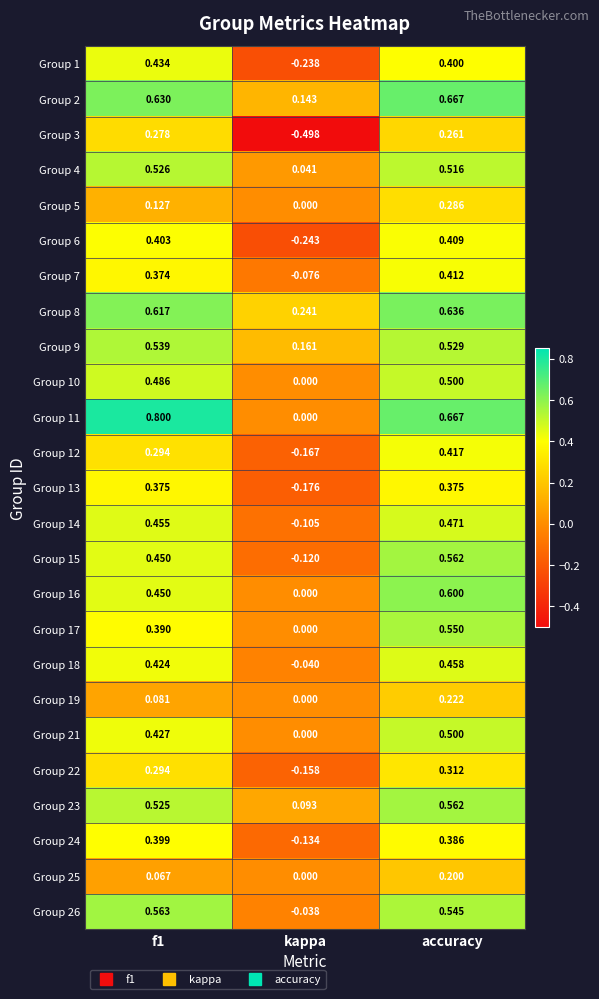

At which label is Group 26 closest to 0?

kappa